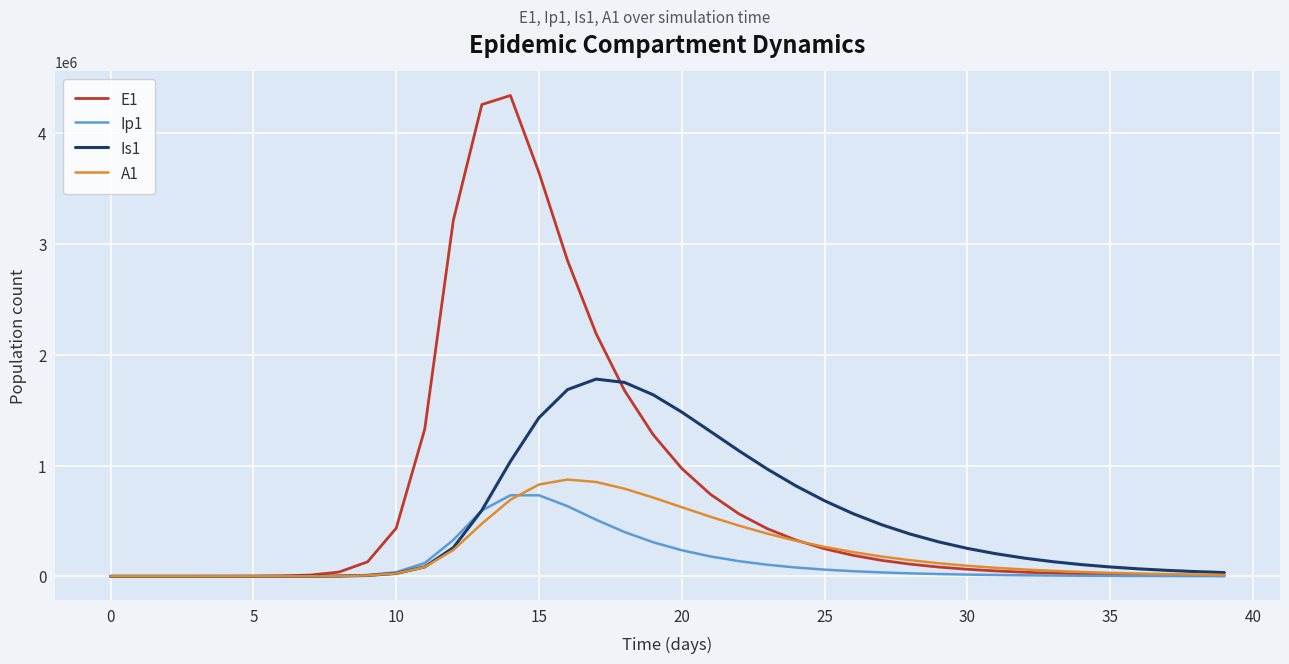

Which series has the widest spread of values?

E1